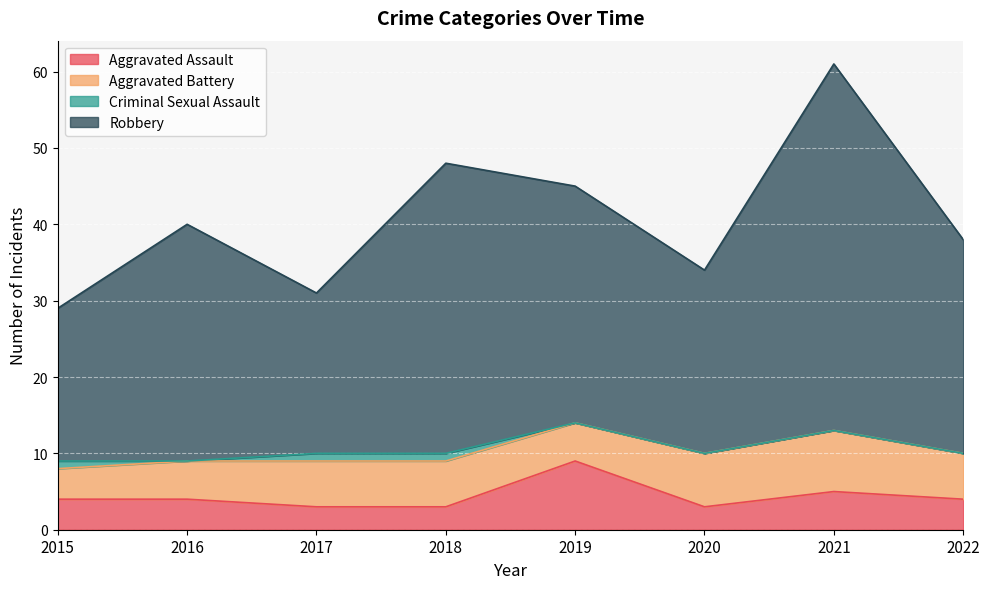

True or false: Aggravated Assault and Robbery intersect in this chart.

False